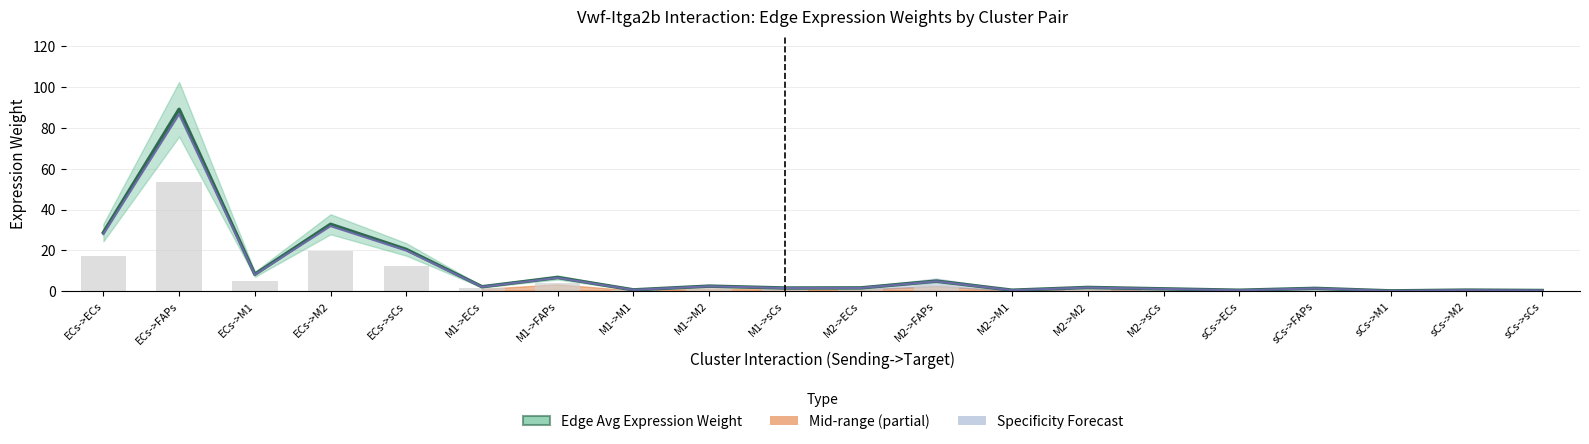

At which category does the chart reach its minimum across all series?

sCs->M1